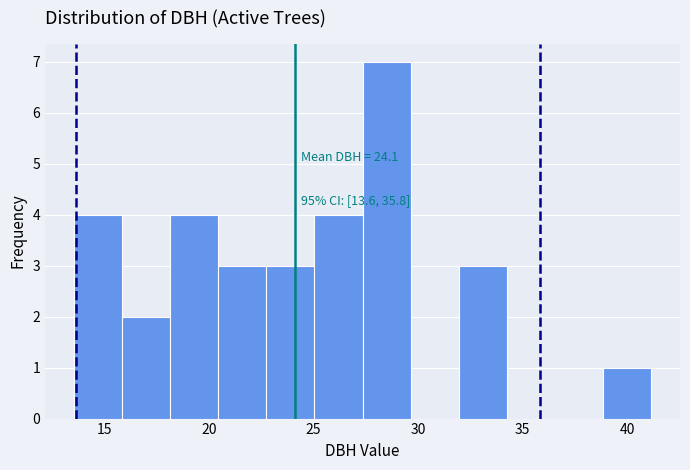

Over which range of the x-axis is the bar tallest?

27.35 to 29.65